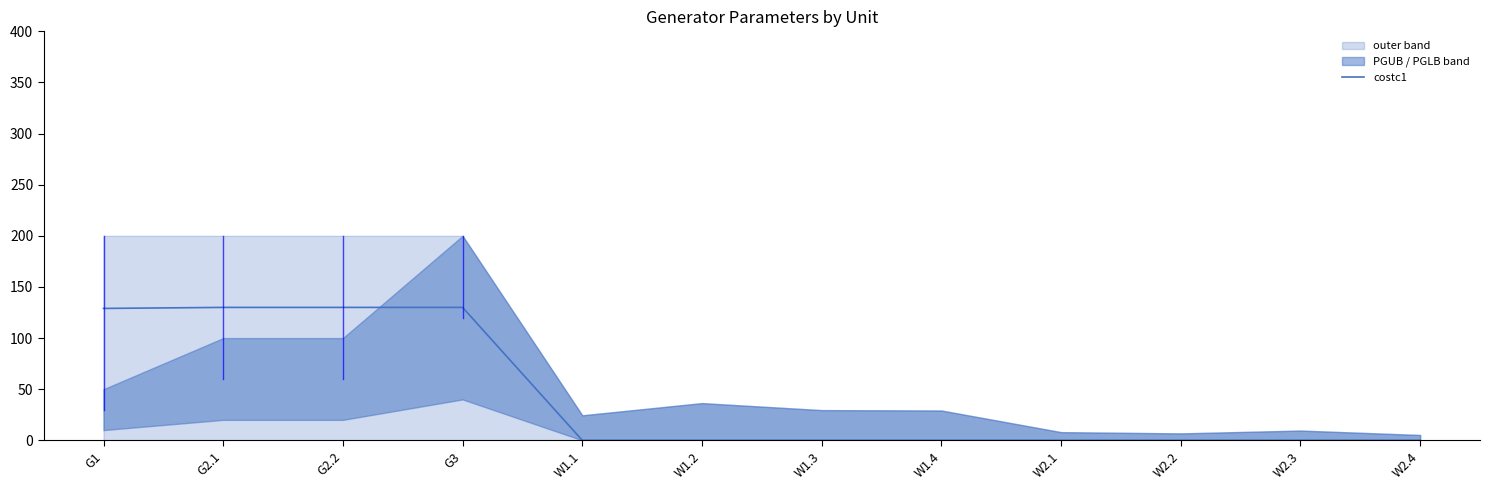

What position from the left is W2.3?

11